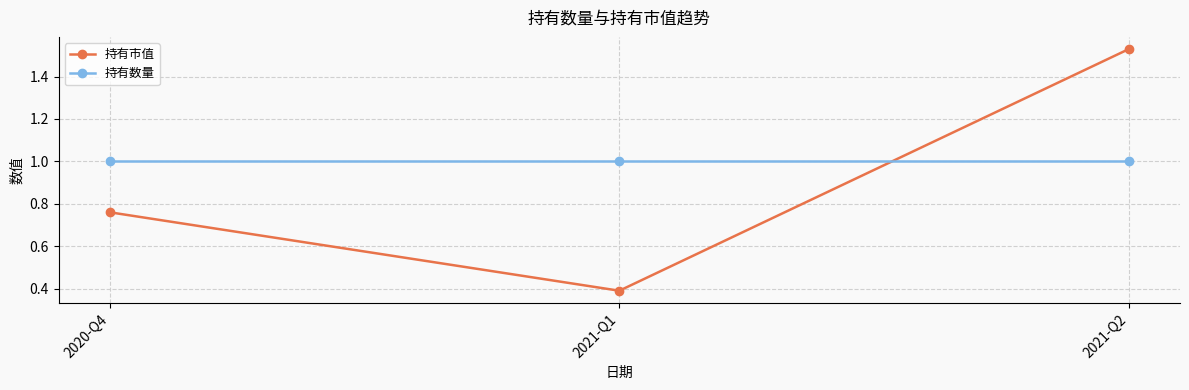

Which label corresponds to the largest value in the chart?

2021-Q2